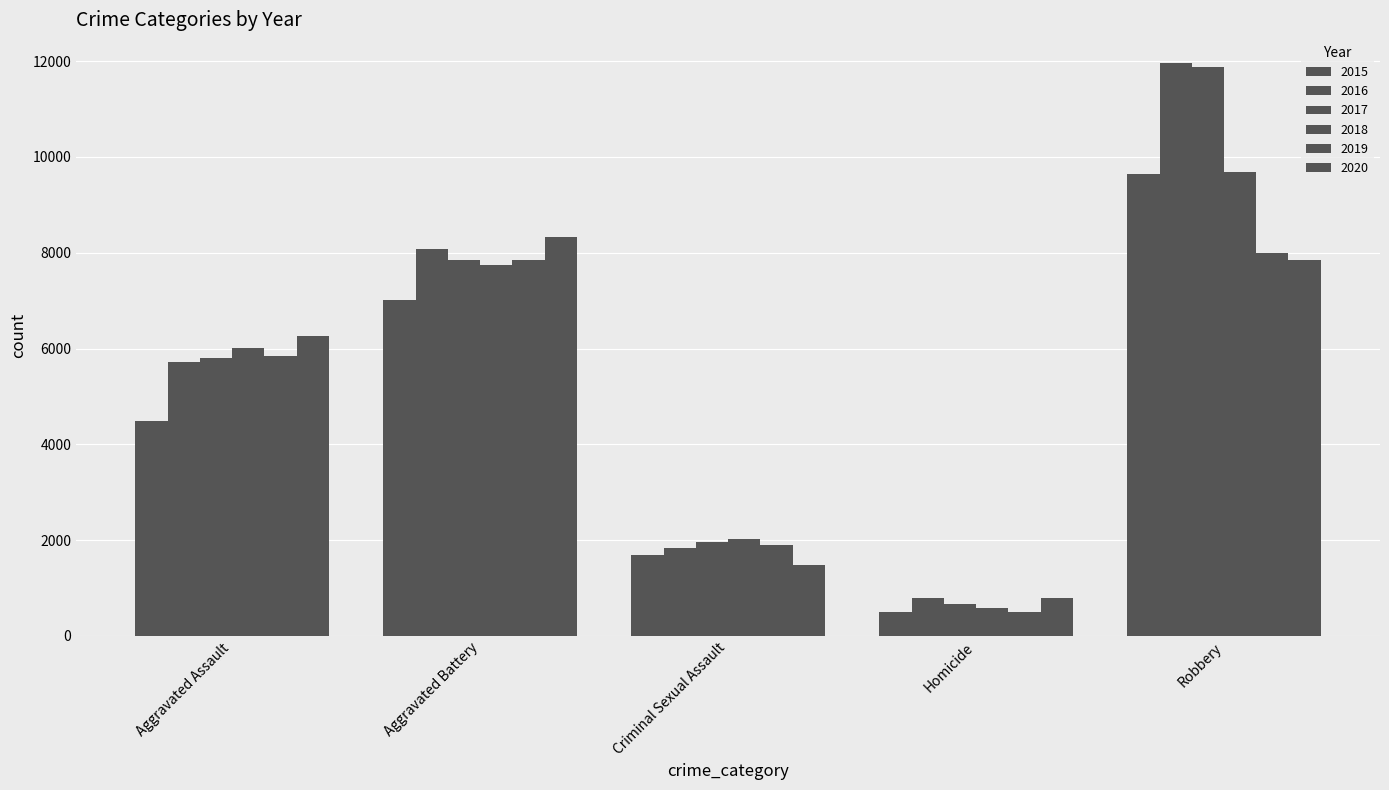

Count the number of categories in the chart.

5